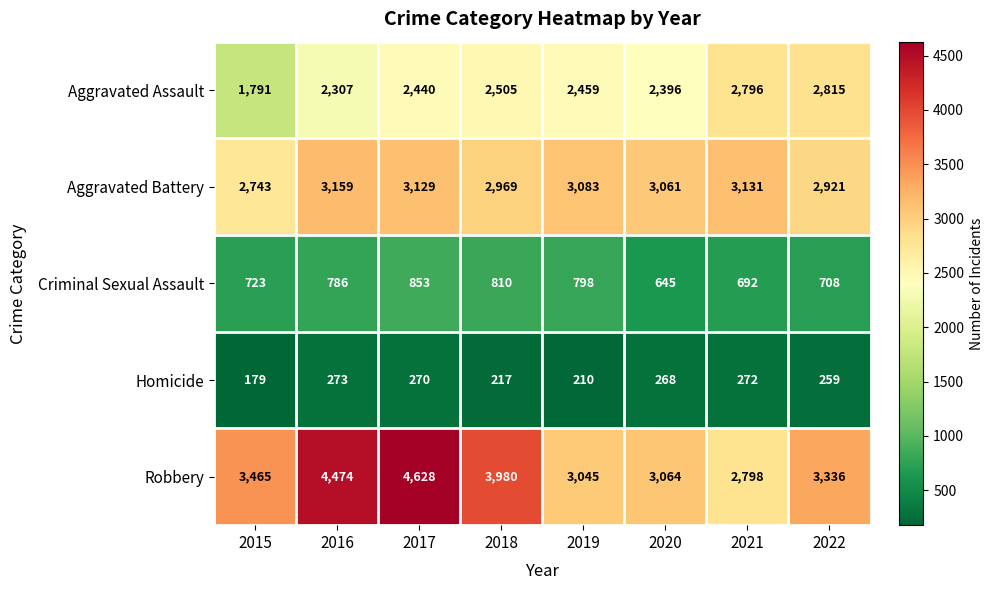

The value of Aggravated Assault at 2020 is 2396. True or false?

True